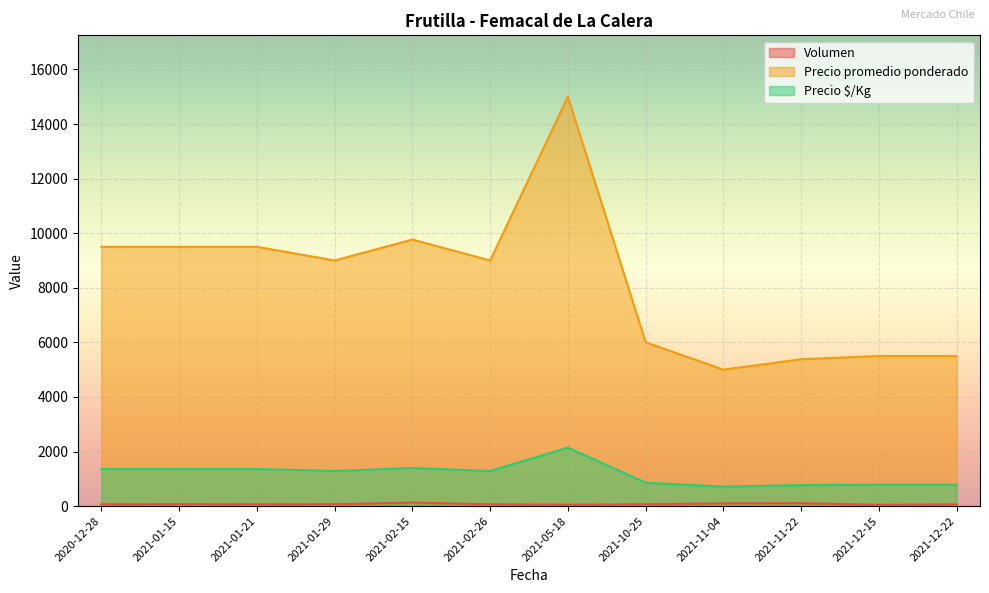

True or false: Precio $/Kg and Precio promedio ponderado cross at least once.

False